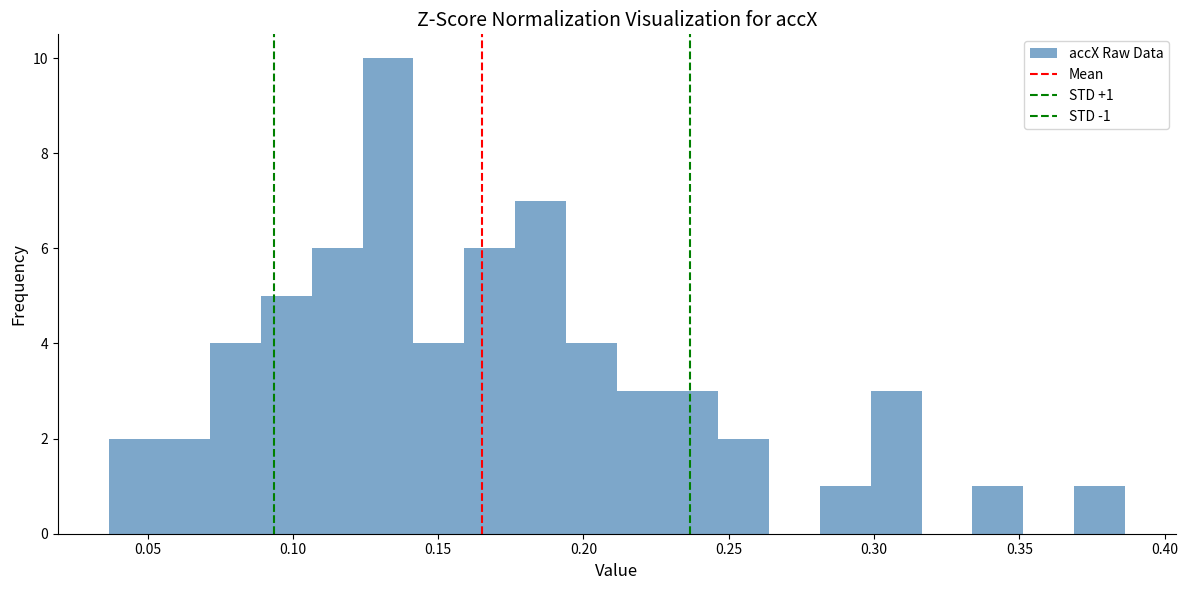

Read against the x-axis, roughly where is the centre of the tallest bar?

0.135